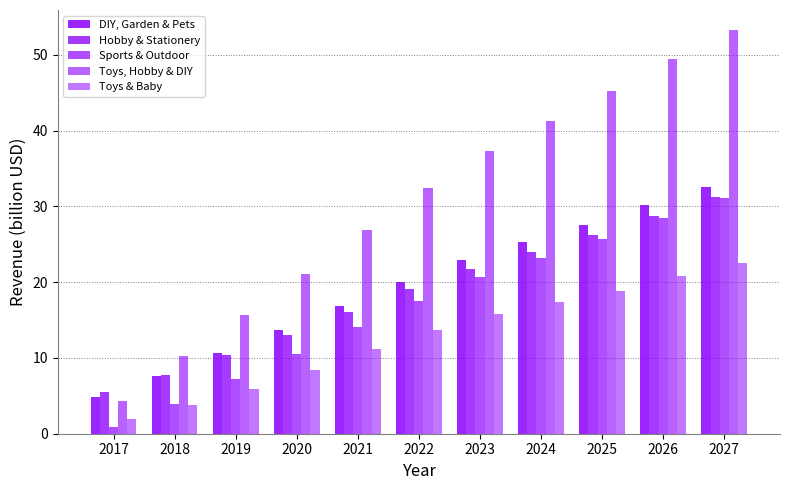

What is the sum of all Sports & Outdoor values?

183.5